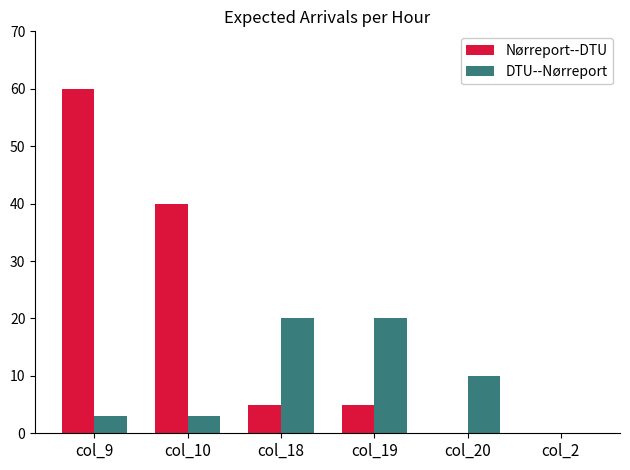

What is the sum of all Nørreport--DTU values?

110.2